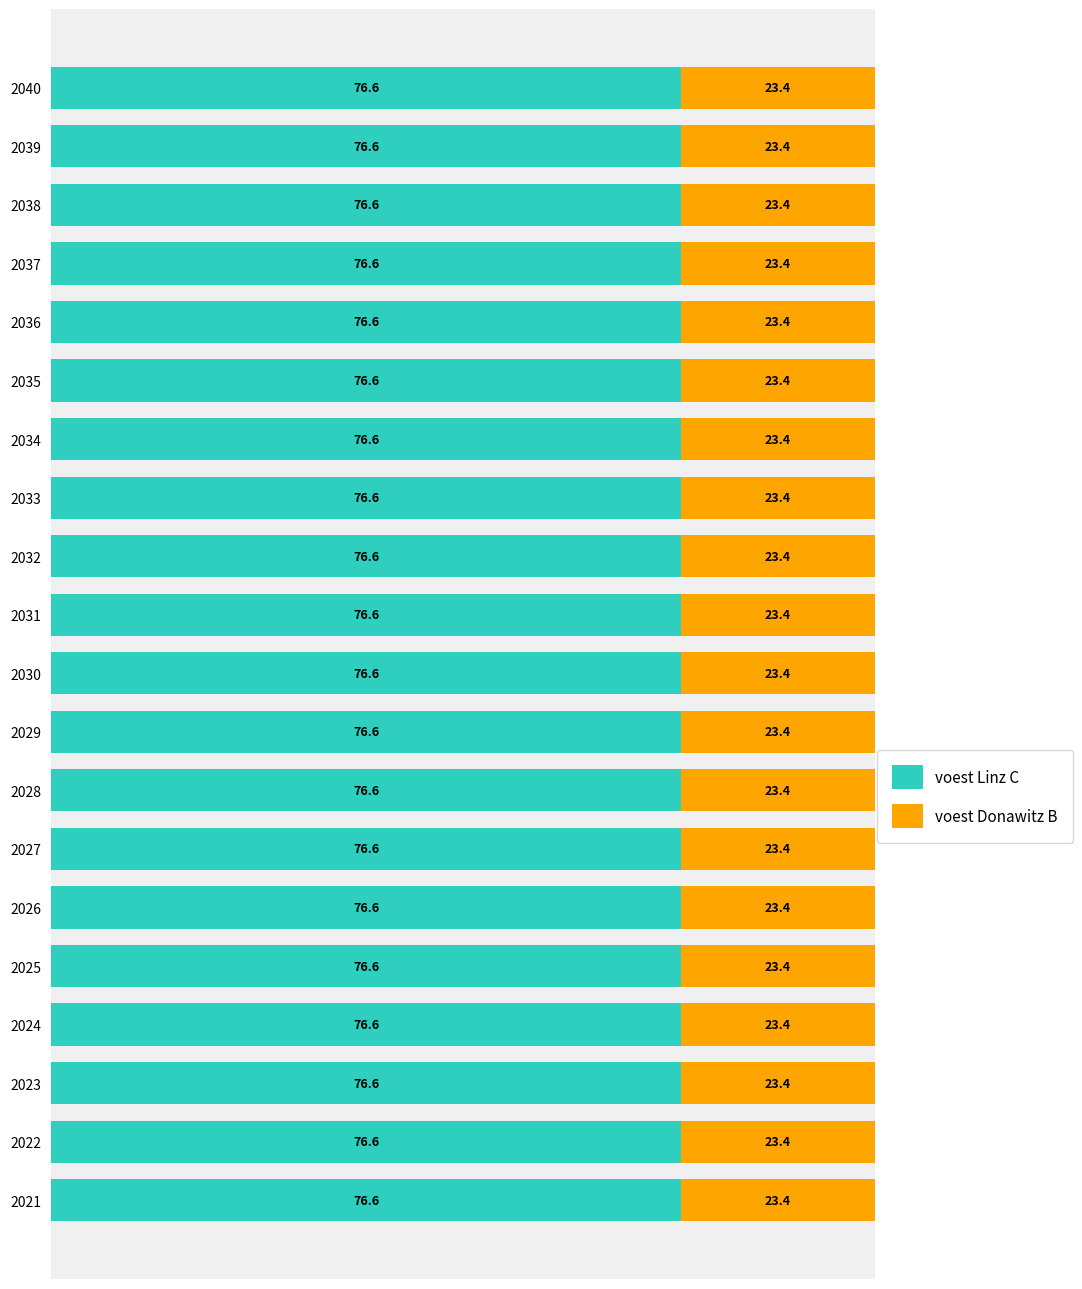

What value does the voest Linz C series have at 2031?

76.6